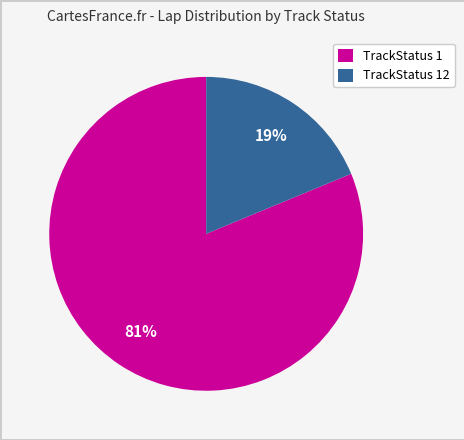

Is it true that TrackStatus 12 is 19% of the pie?

True